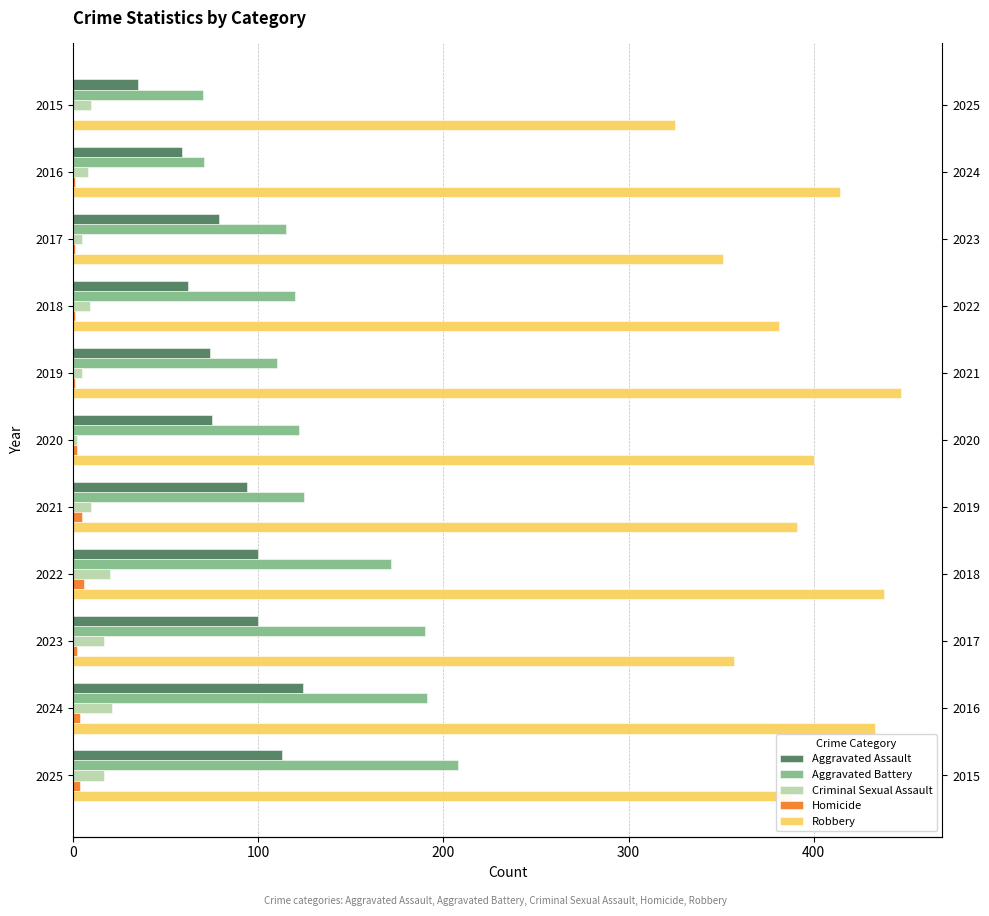

Is the value of Aggravated Assault at 2017 greater than the value of Aggravated Battery at 2017?

No